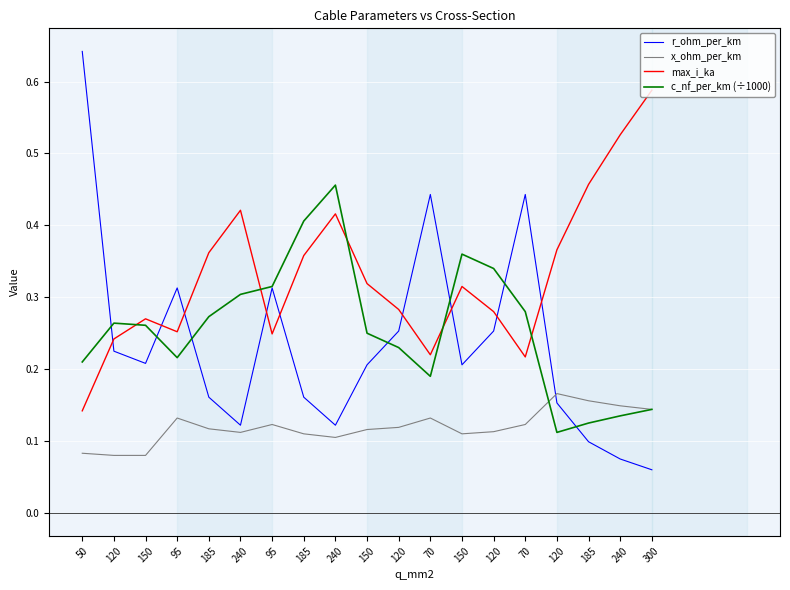

Between 185 and 185, which series saw the biggest shift?

c_nf_per_km (÷1000)